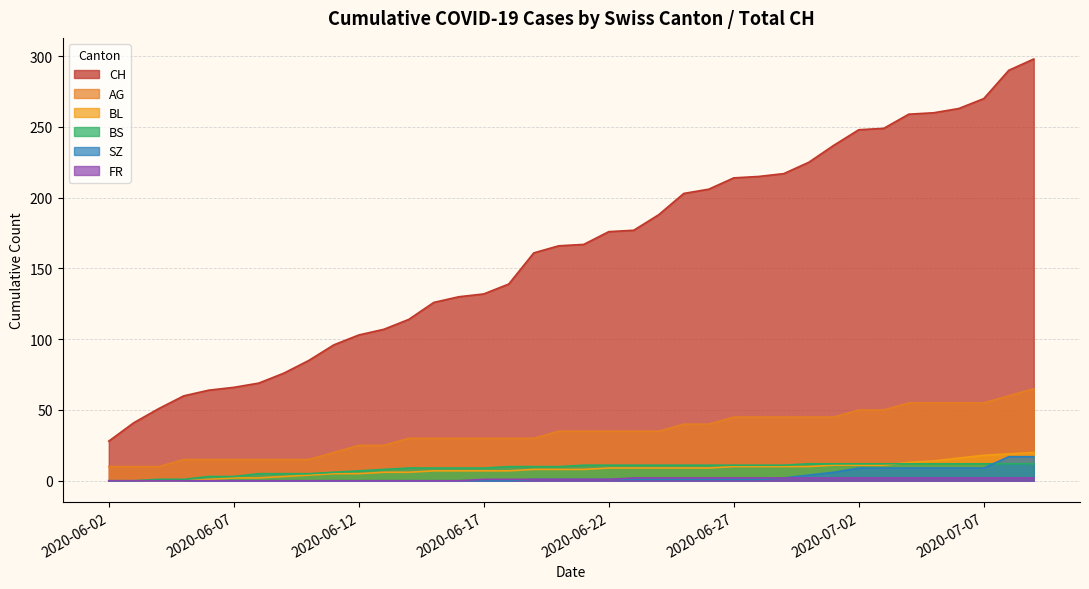

Which series has the largest range (max minus min)?

CH